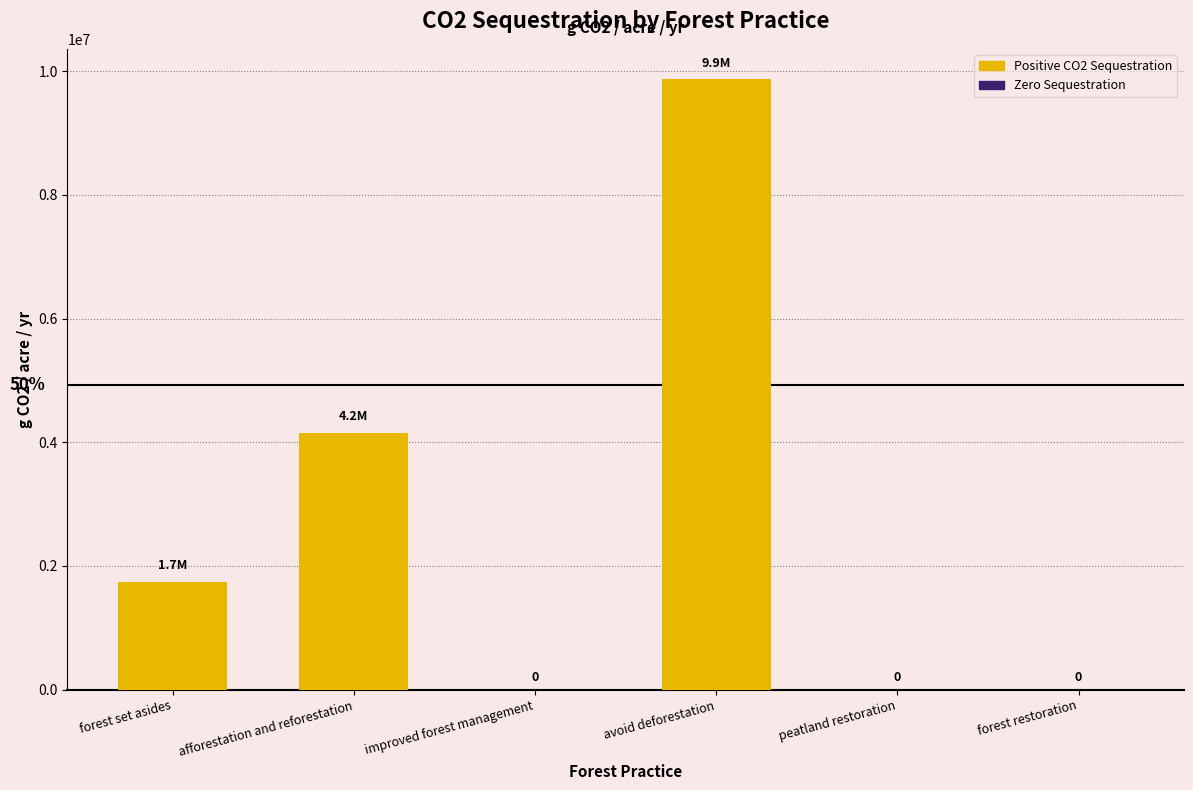

The value at forest set asides is 2451978.1. True or false?

False